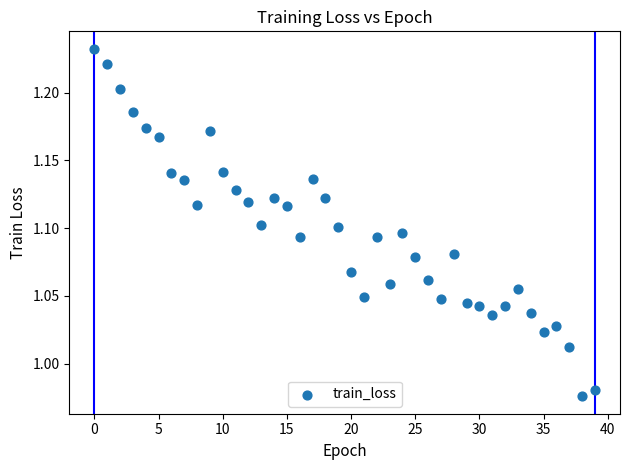

What is the range of Y values (max minus min)?

0.3